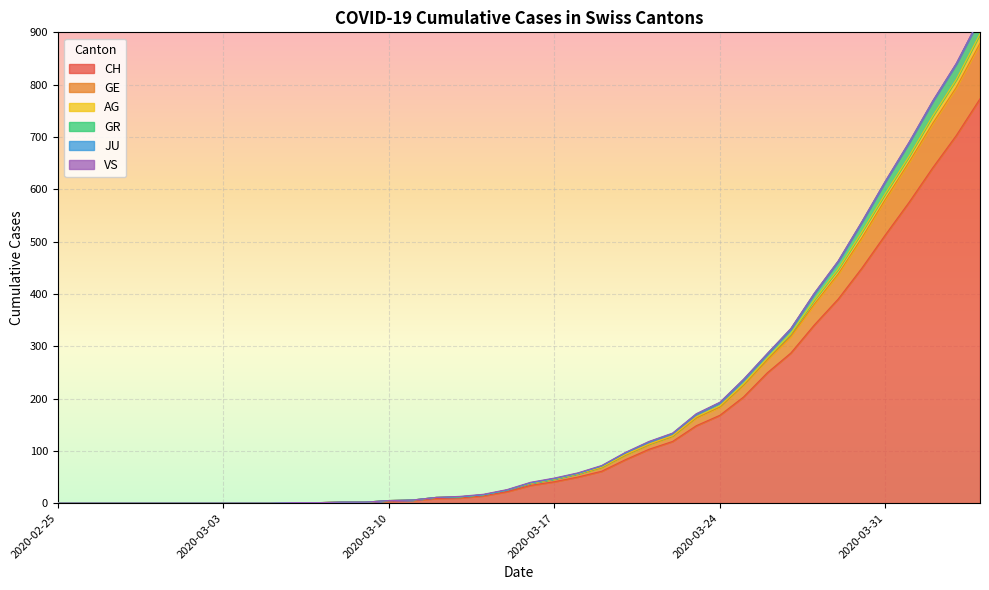

How many positive values does the GR series have?

30